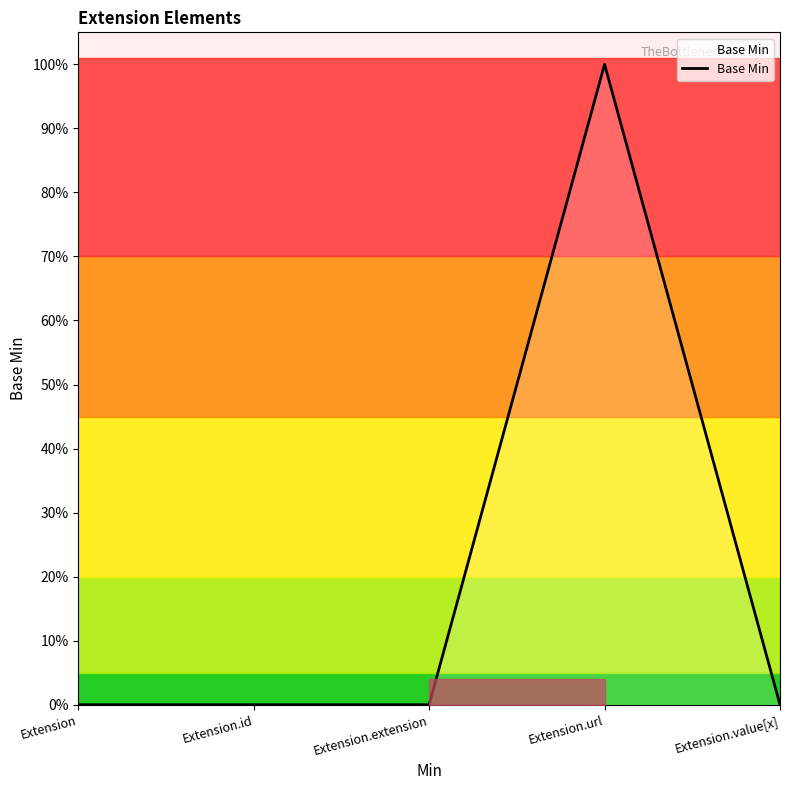

What is the label of the 1st point from the left?

Extension